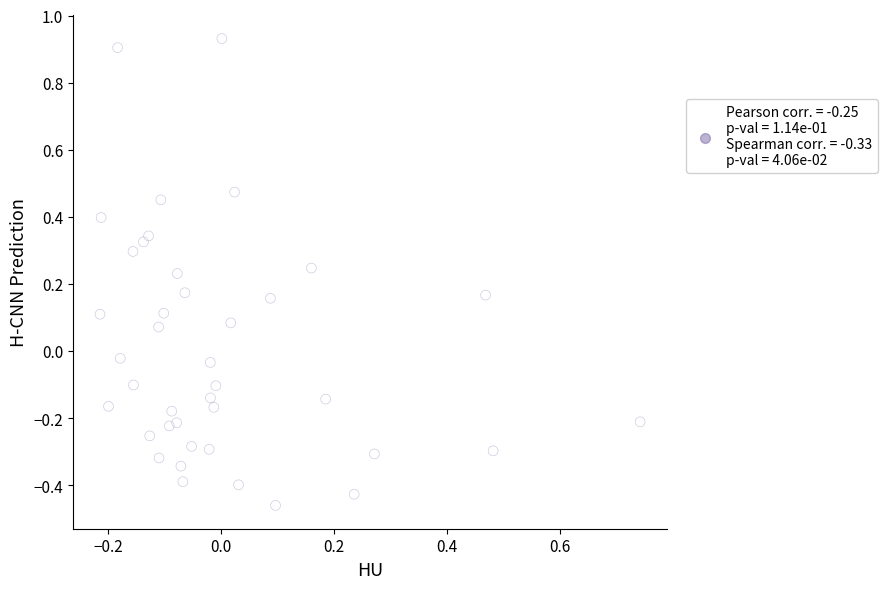

What is the range of X values (max minus min)?

1.0